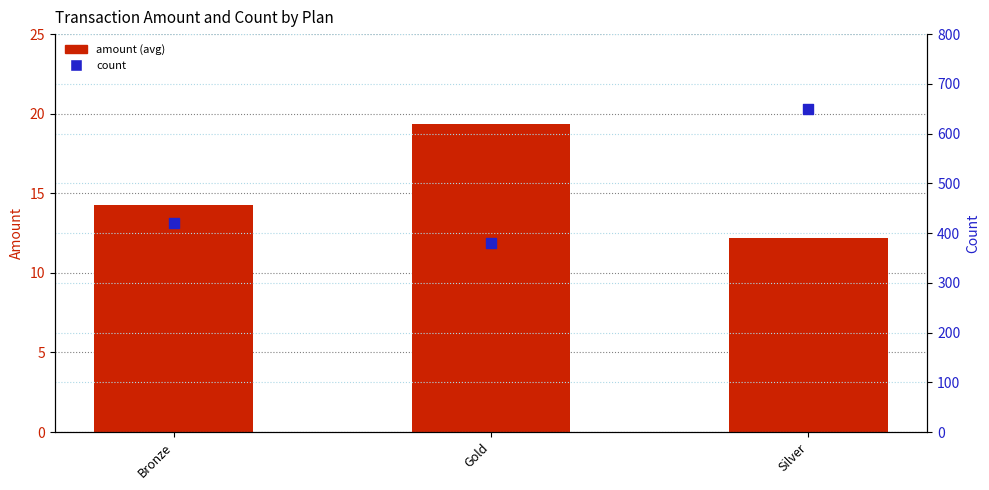

What is the total value across all series at Silver?

662.2